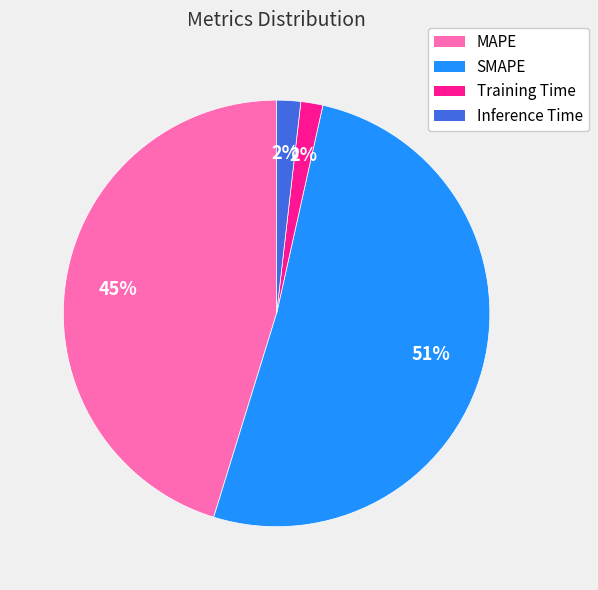

Combined, do Training Time and Inference Time account for over 50%?

No